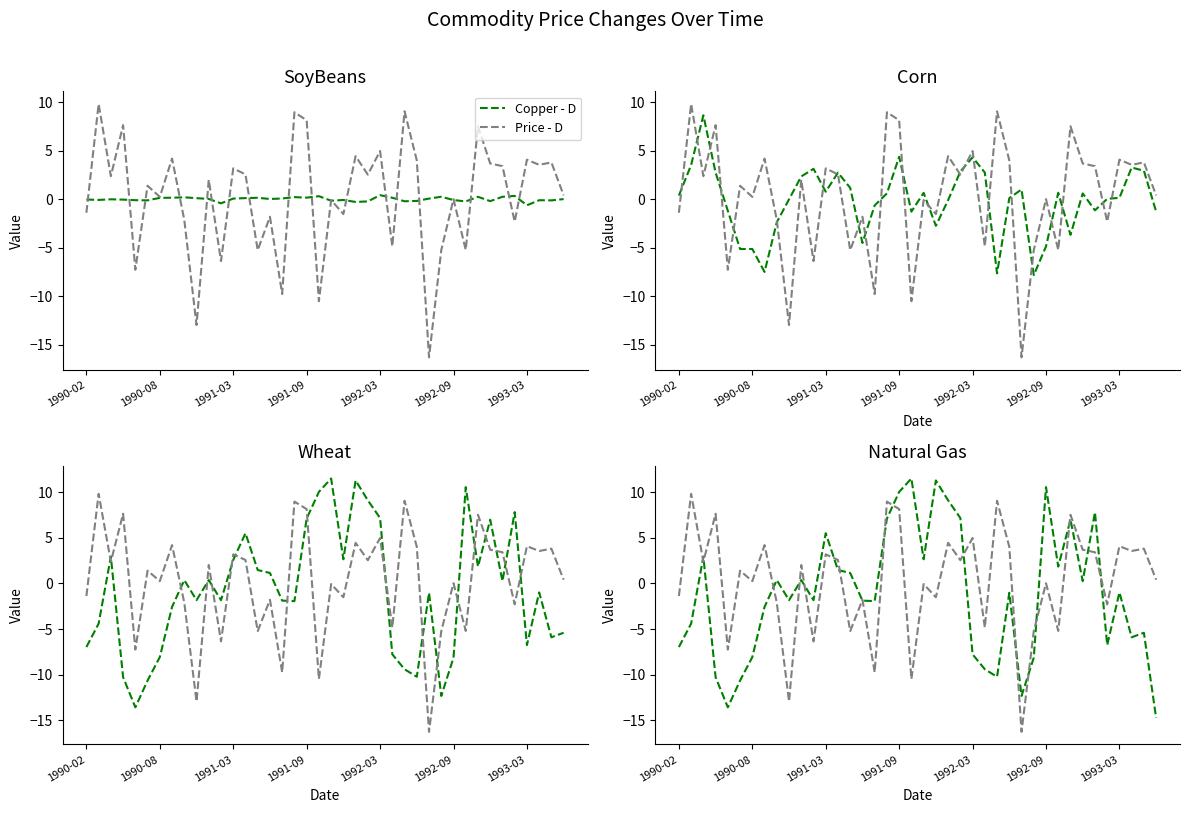

What is the difference between the second highest and minimum values in the Copper - D series?

26.1